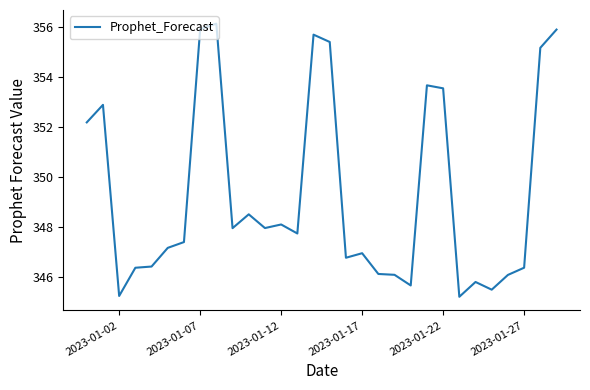

How many values exceed 347?

17